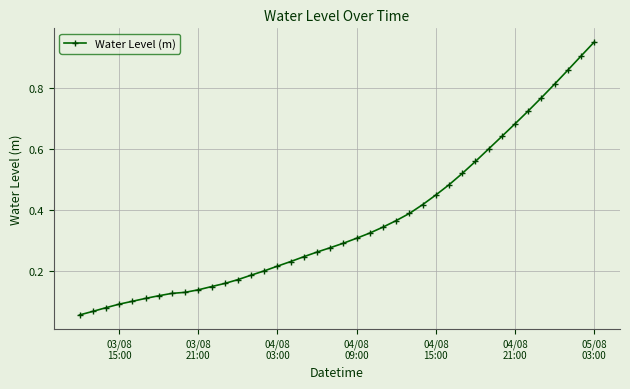

How many categories are shown in the chart?

40